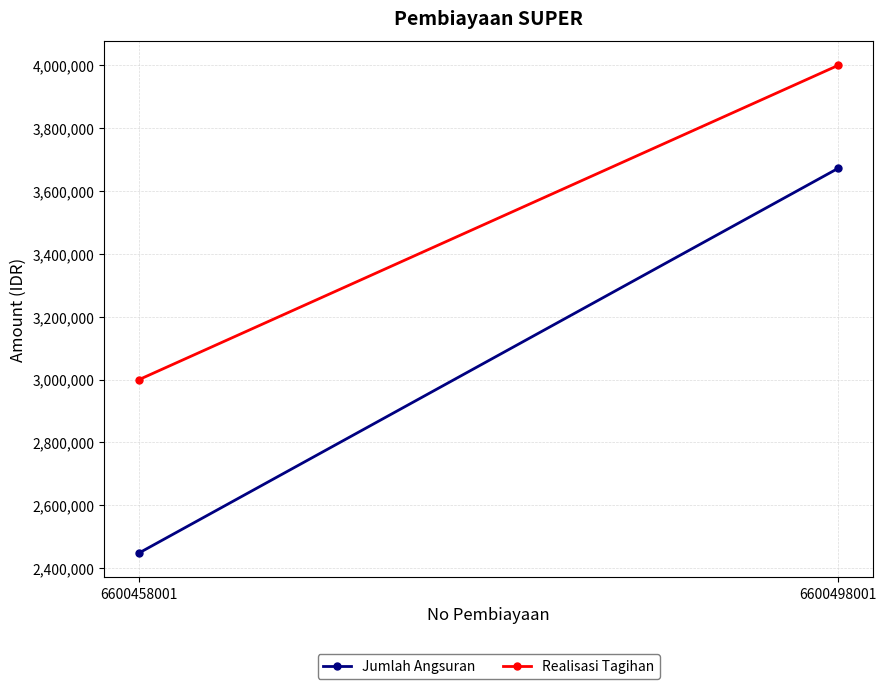

At which category is the sum across all series the highest?

6600498001